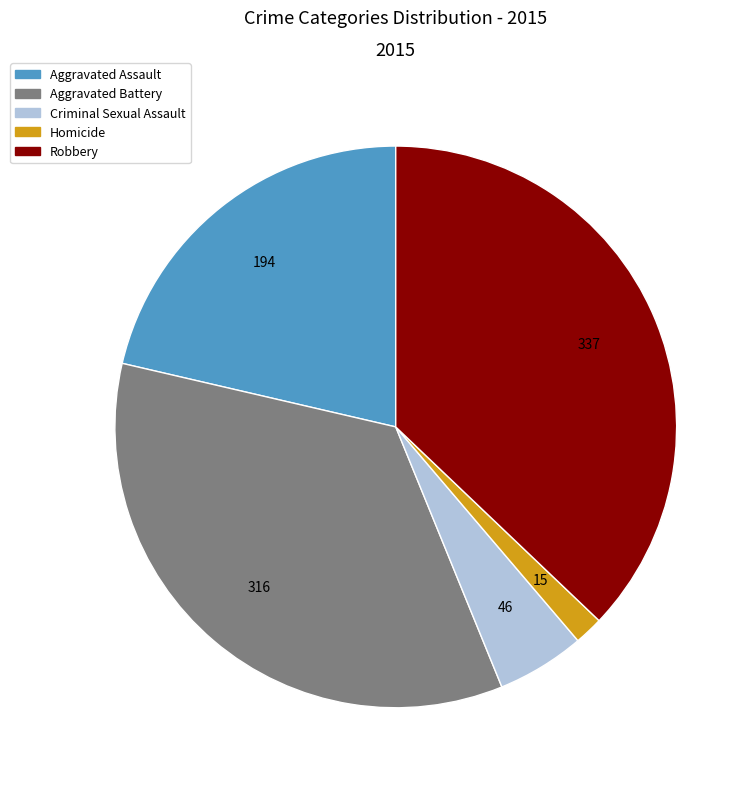

Which category has the smallest portion of the pie?

Homicide